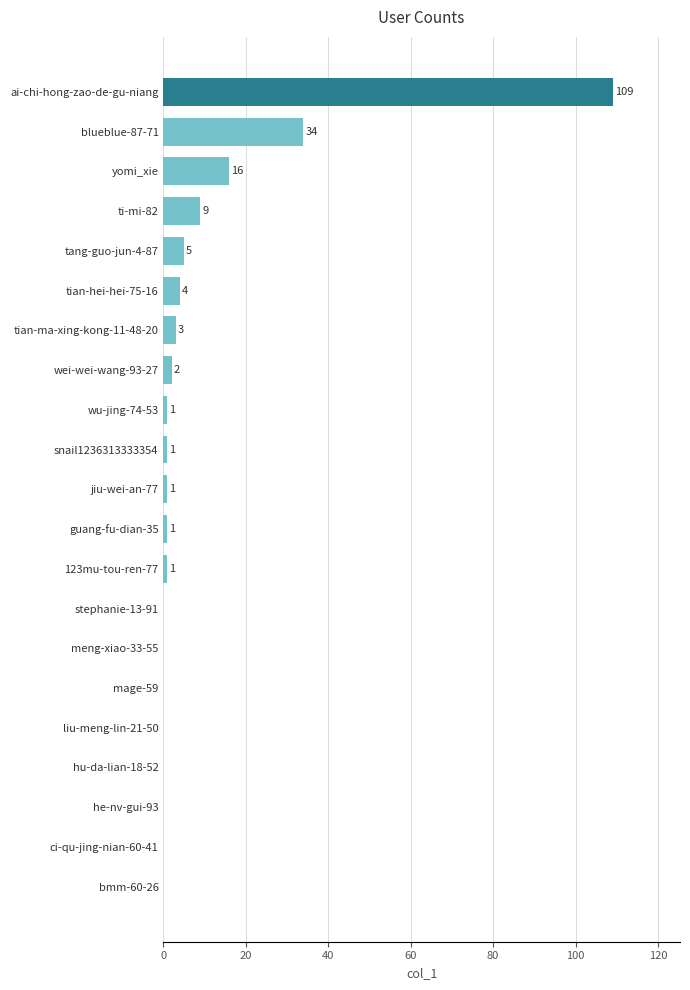

How many values are above zero?

13